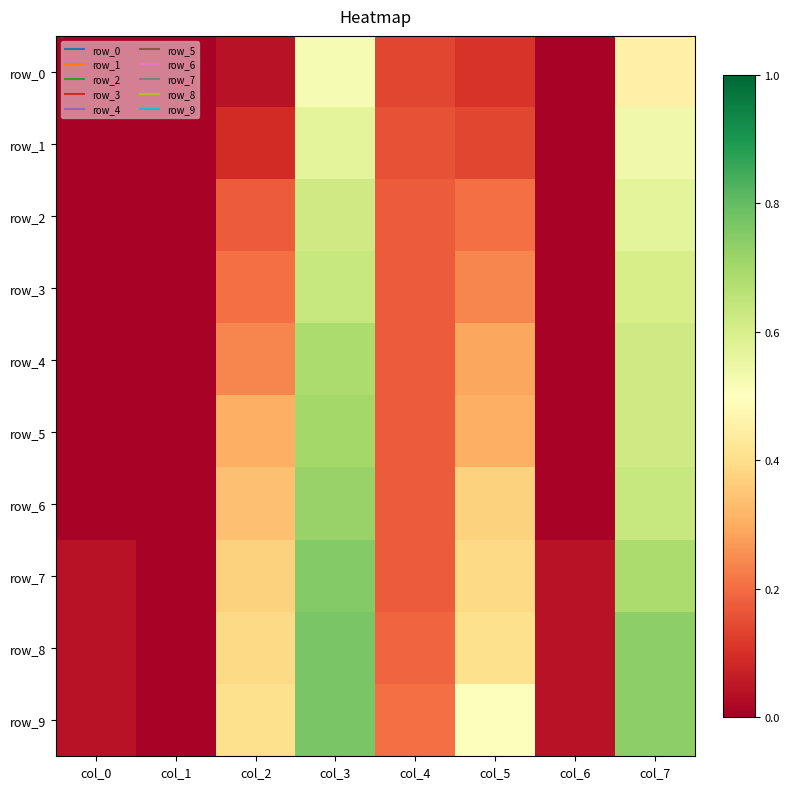

Reading right to left, extract all data points from this chart.

row_0: col_7=0.5	col_6=0.0	col_5=0.1	col_4=0.1	col_3=0.5	col_2=0.0	col_1=0.0	col_0=0.0
row_1: col_7=0.5	col_6=0.0	col_5=0.1	col_4=0.2	col_3=0.6	col_2=0.1	col_1=0.0	col_0=0.0
row_2: col_7=0.6	col_6=0.0	col_5=0.2	col_4=0.2	col_3=0.6	col_2=0.2	col_1=0.0	col_0=0.0
row_3: col_7=0.6	col_6=0.0	col_5=0.2	col_4=0.2	col_3=0.6	col_2=0.2	col_1=0.0	col_0=0.0
row_4: col_7=0.6	col_6=0.0	col_5=0.3	col_4=0.2	col_3=0.7	col_2=0.2	col_1=0.0	col_0=0.0
row_5: col_7=0.6	col_6=0.0	col_5=0.3	col_4=0.2	col_3=0.7	col_2=0.3	col_1=0.0	col_0=0.0
row_6: col_7=0.6	col_6=0.0	col_5=0.4	col_4=0.2	col_3=0.7	col_2=0.3	col_1=0.0	col_0=0.0
row_7: col_7=0.7	col_6=0.0	col_5=0.4	col_4=0.2	col_3=0.8	col_2=0.4	col_1=0.0	col_0=0.0
row_8: col_7=0.7	col_6=0.0	col_5=0.4	col_4=0.2	col_3=0.8	col_2=0.4	col_1=0.0	col_0=0.0
row_9: col_7=0.7	col_6=0.0	col_5=0.5	col_4=0.2	col_3=0.8	col_2=0.4	col_1=0.0	col_0=0.0